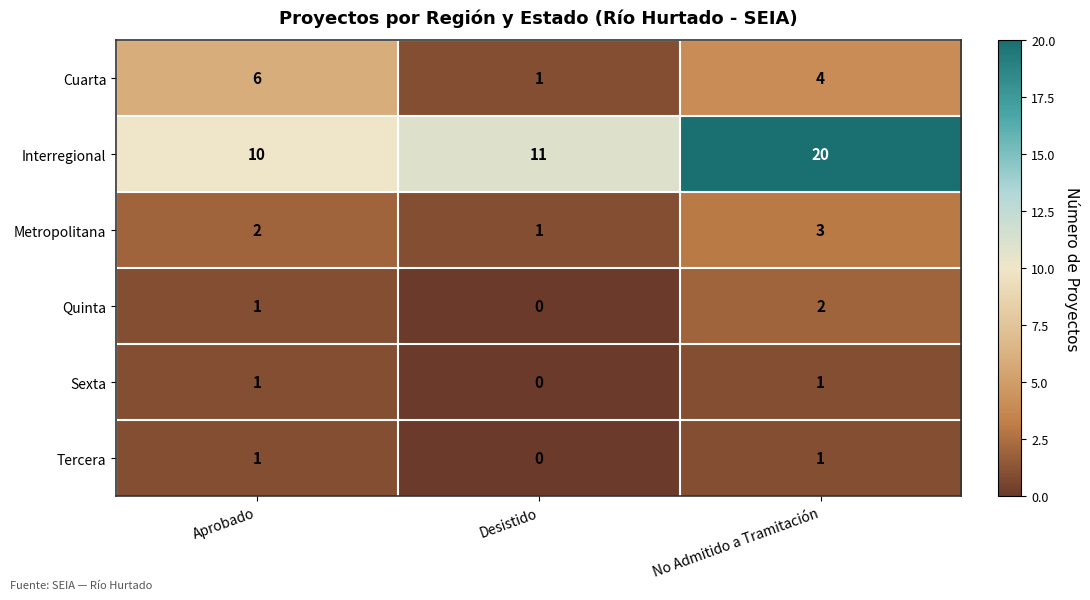

Between Aprobado and Desistido, which series saw the biggest shift?

Cuarta